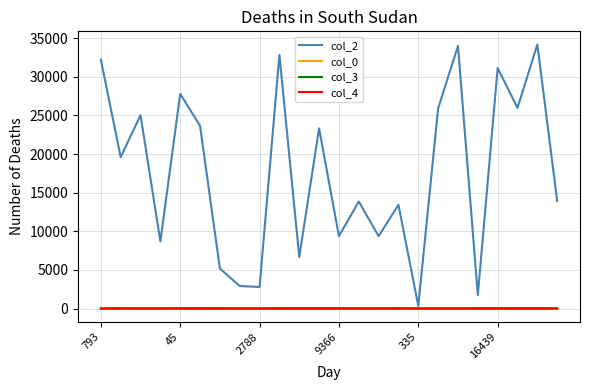

Which series has the largest total across all categories?

col_2